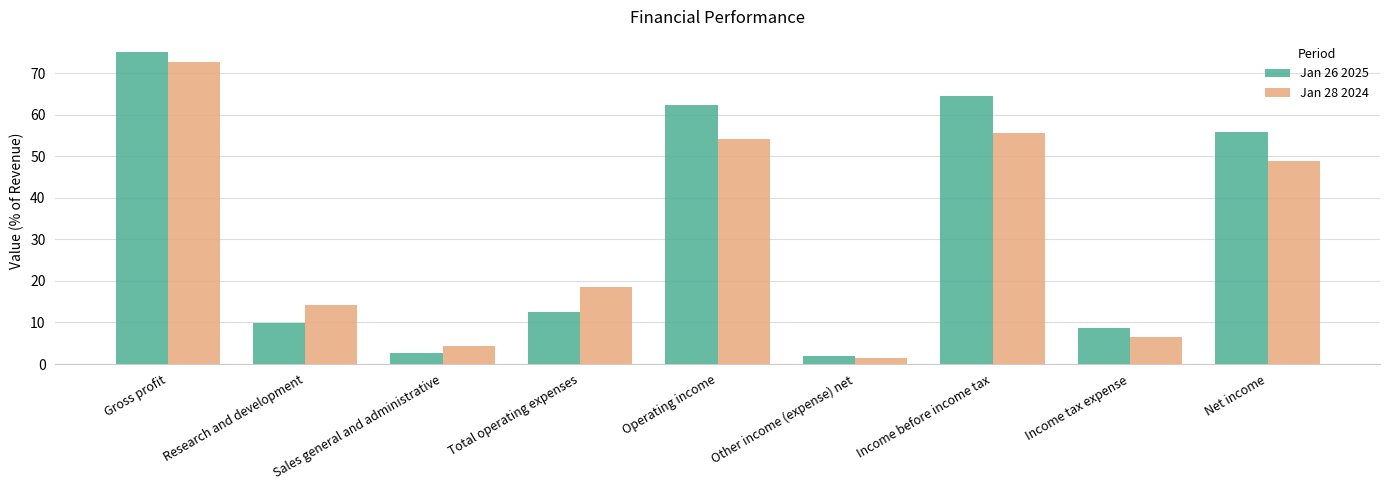

Read the Jan 26 2025 value at Research and development.

9.9